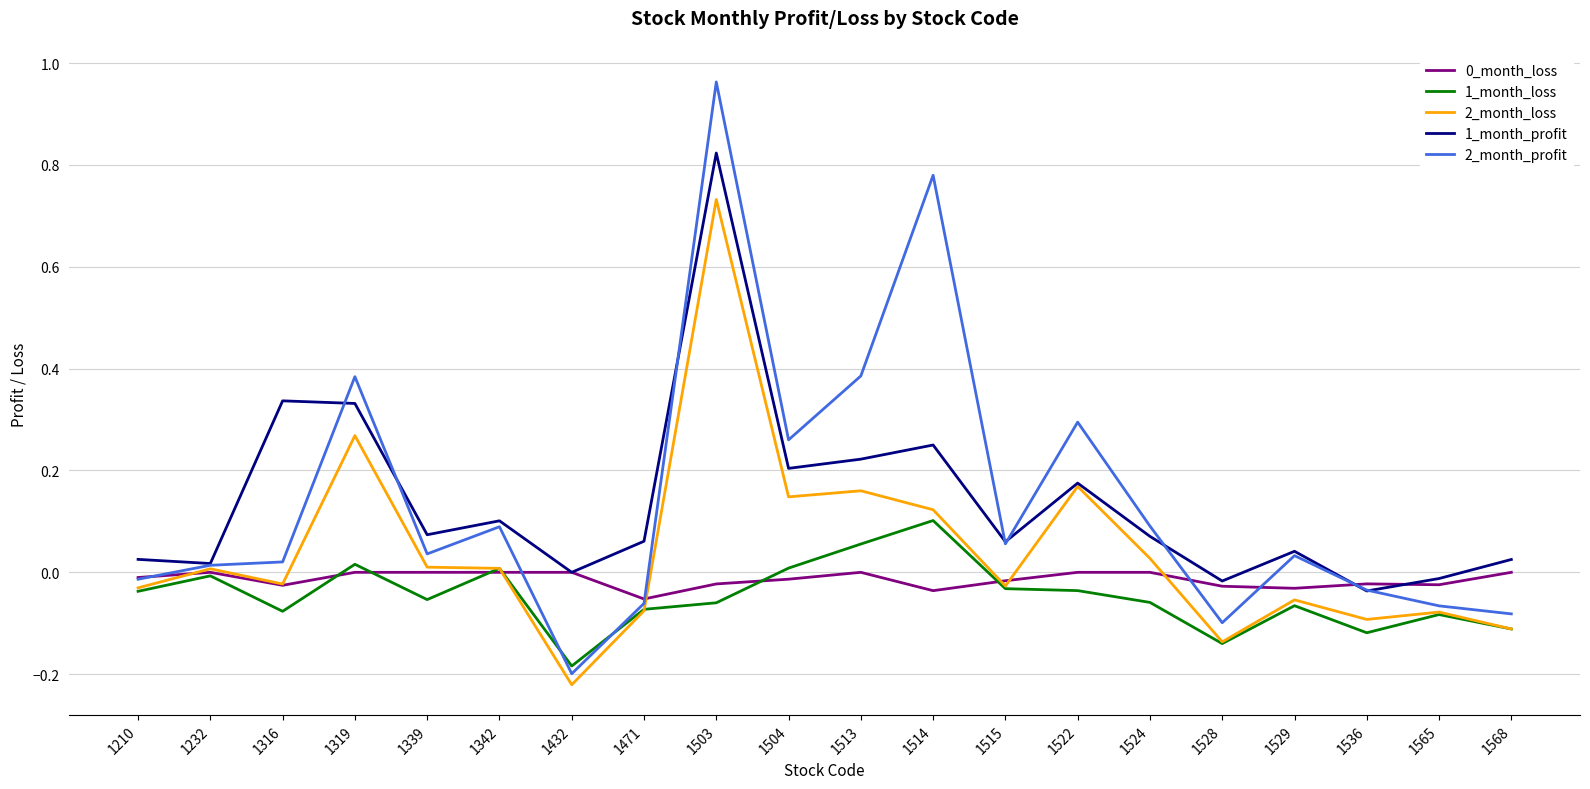

Which series has the largest range (max minus min)?

2_month_profit